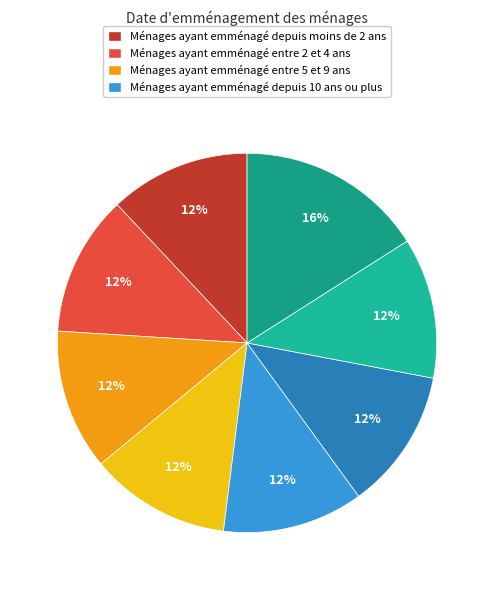

Count the number of slices in the pie.

8